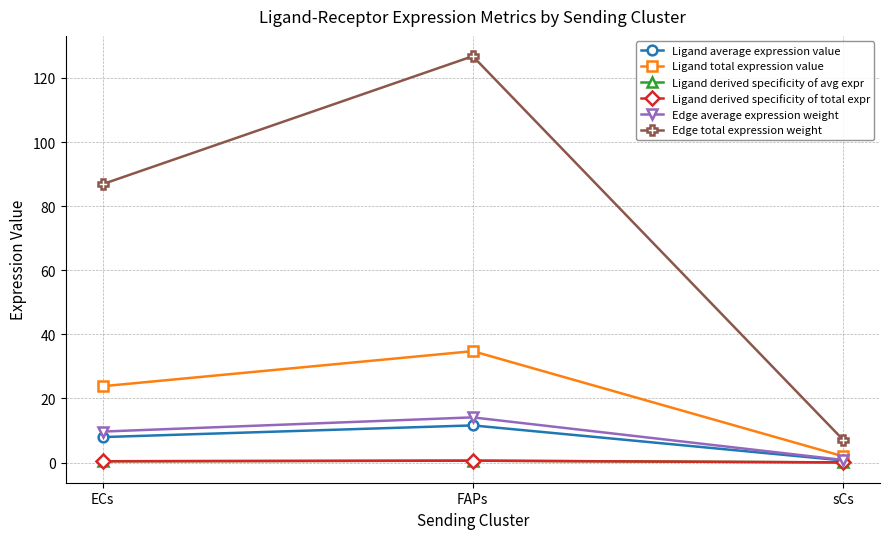

Reading left to right, what are all the values shown in this chart?

Ligand average expression value: ECs=7.9	FAPs=11.6	sCs=0.7
Ligand total expression value: ECs=23.8	FAPs=34.7	sCs=2.0
Ligand derived specificity of avg expr: ECs=0.4	FAPs=0.6	sCs=0.0
Ligand derived specificity of total expr: ECs=0.4	FAPs=0.6	sCs=0.0
Edge average expression weight: ECs=9.6	FAPs=14.1	sCs=0.8
Edge total expression weight: ECs=86.8	FAPs=126.8	sCs=7.1